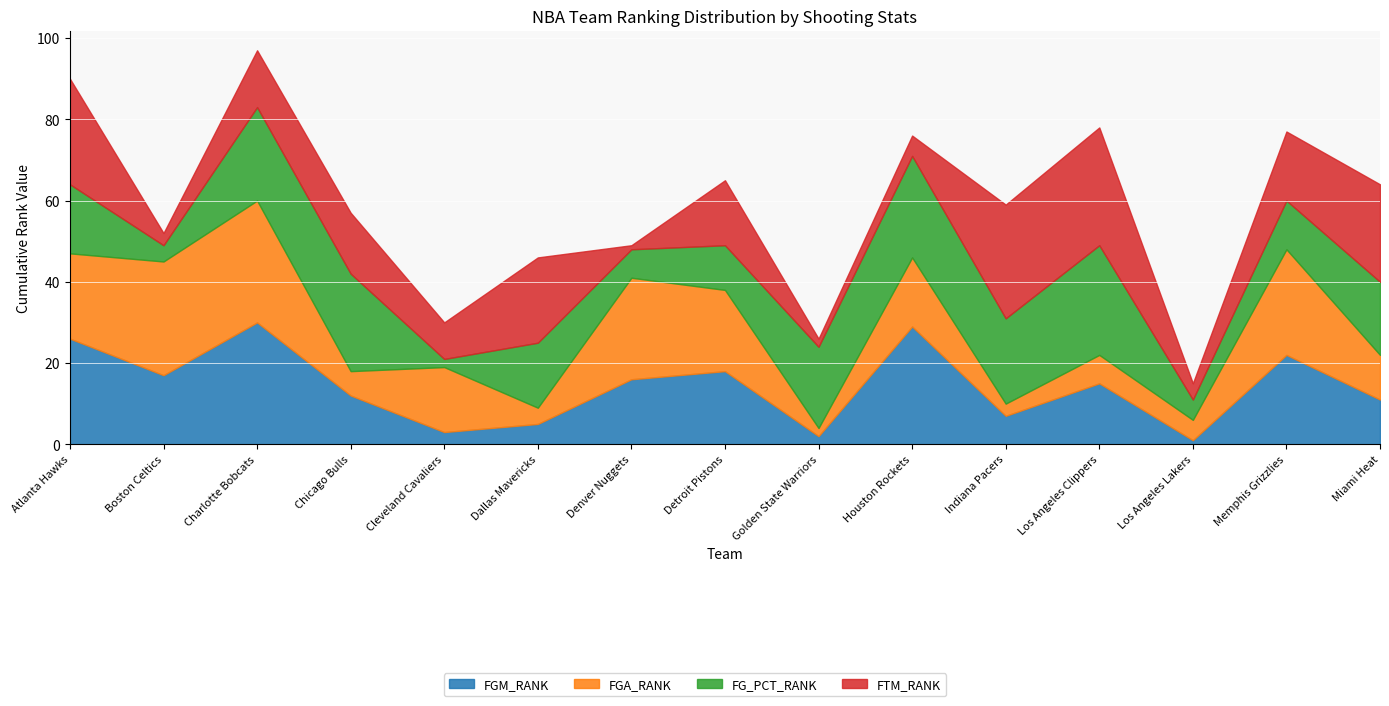

How many times do FGM_RANK and FTM_RANK cross each other?

5